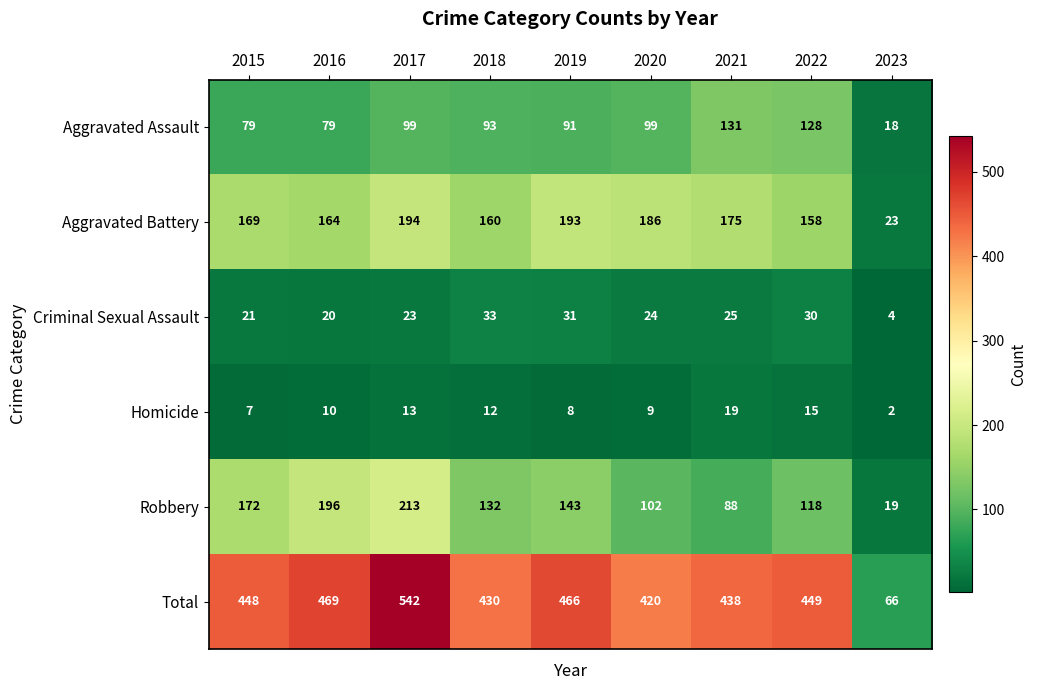

Where is Total nearest to the value 304?

2020